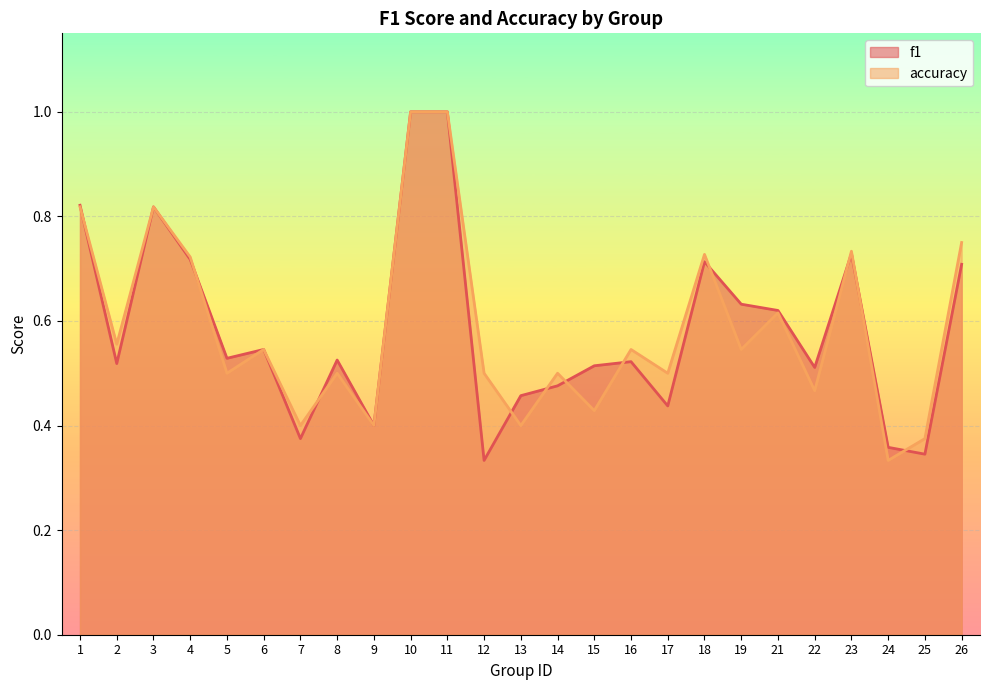

Which series ends up on top after the final intersection of f1 and accuracy?

accuracy